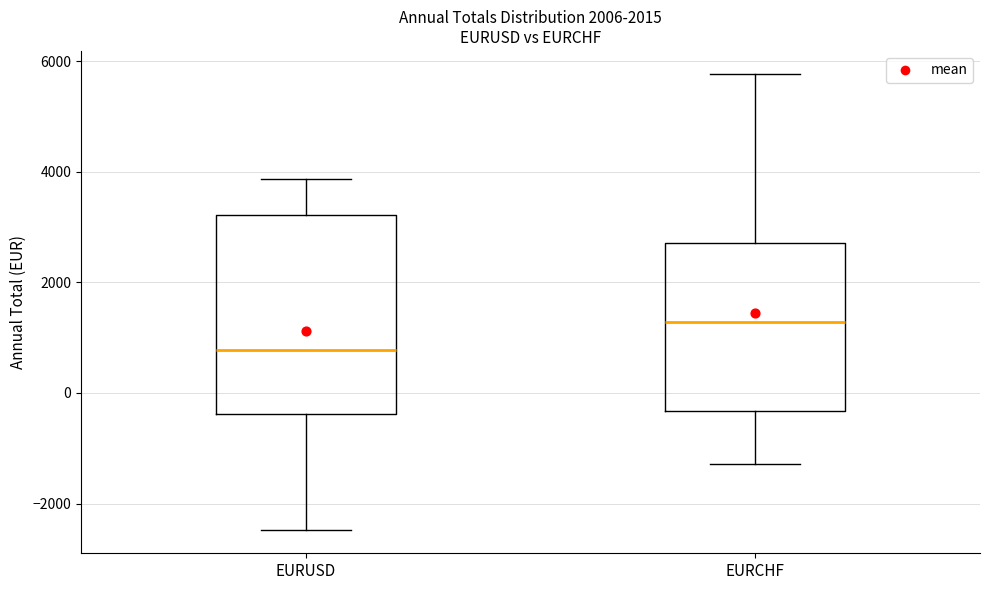

Which box is the tallest, from its lower edge to its upper edge?

EURUSD